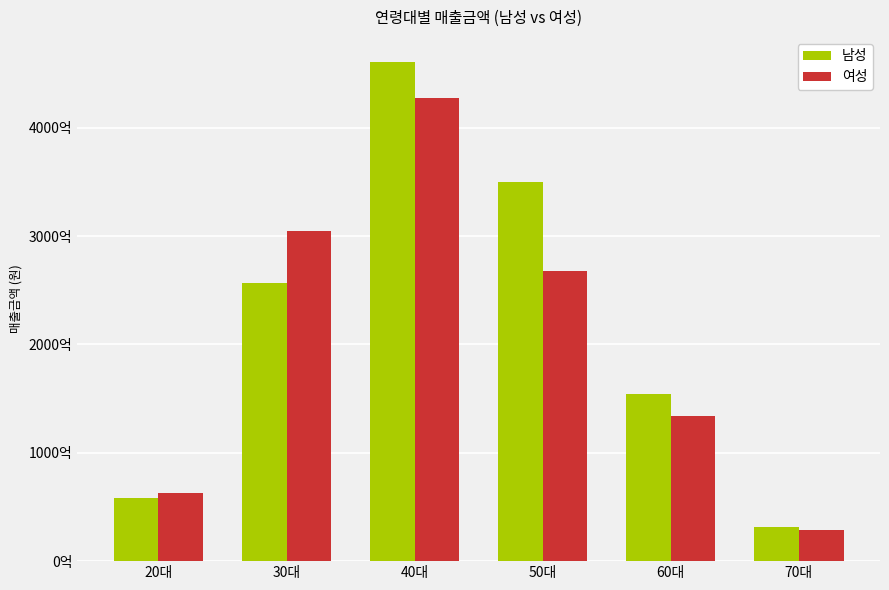

Reading left to right, what are all the values shown in this chart?

남성: 20대=58487763000	30대=256871446000	40대=460719317000	50대=349467001000	60대=154247779000	70대=31640485000
여성: 20대=62663162000	30대=304511624000	40대=427568395000	50대=267539997000	60대=133688446000	70대=29106304000